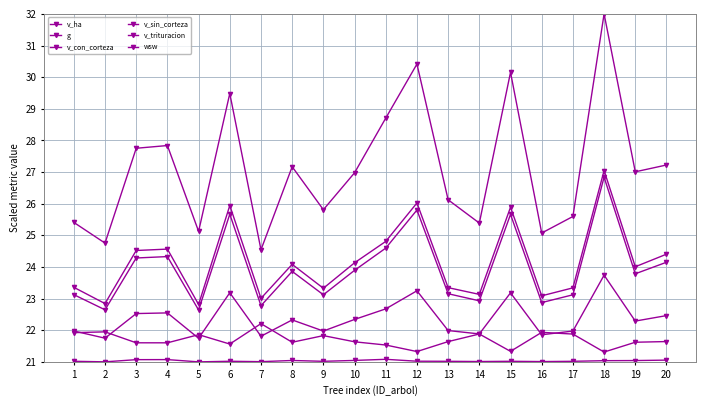

Which series has the largest total across all categories?

g